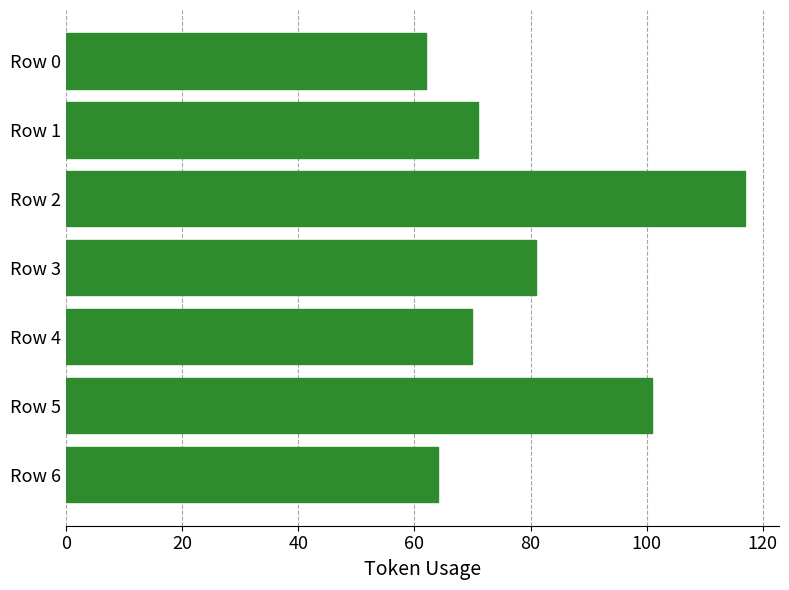

Is it true that the value at Row 4 is 47?

False